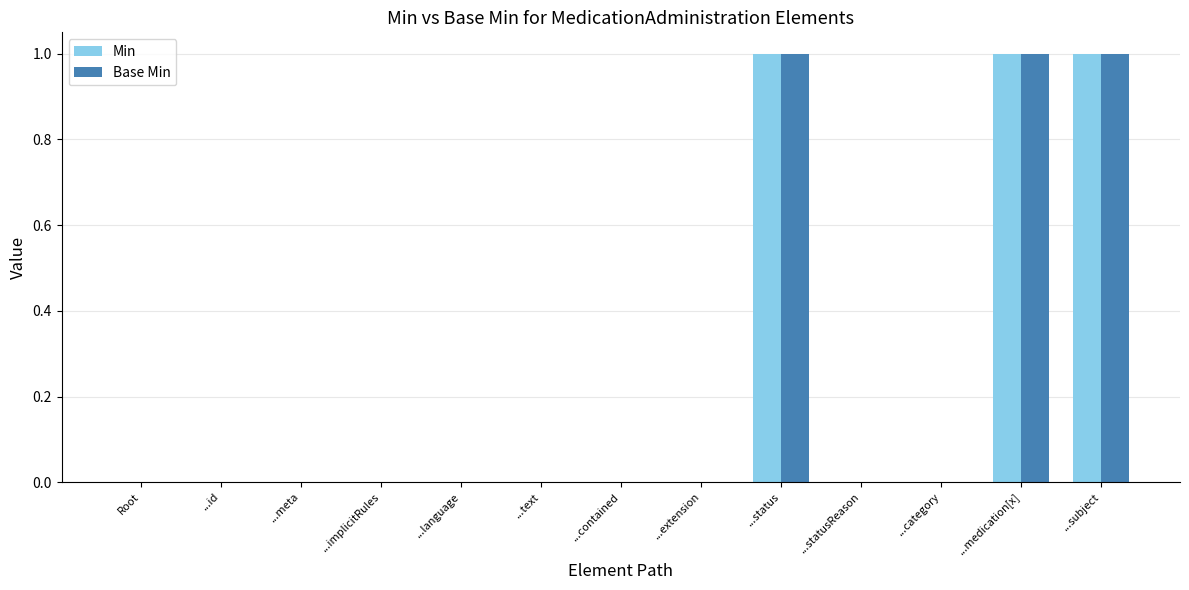

The value of Min at ...statusReason is 0. True or false?

True